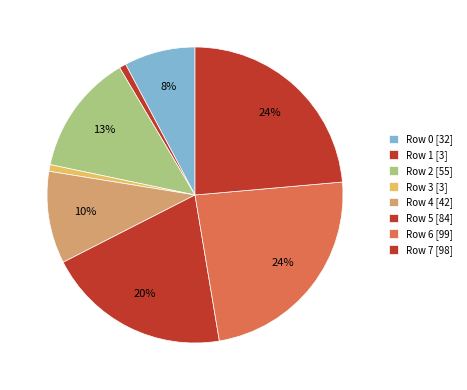

How many segments does this pie chart have?

8